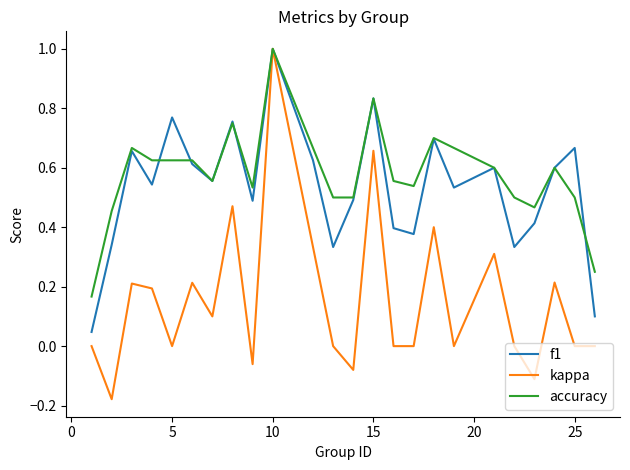

How many lines are shown in the chart?

3